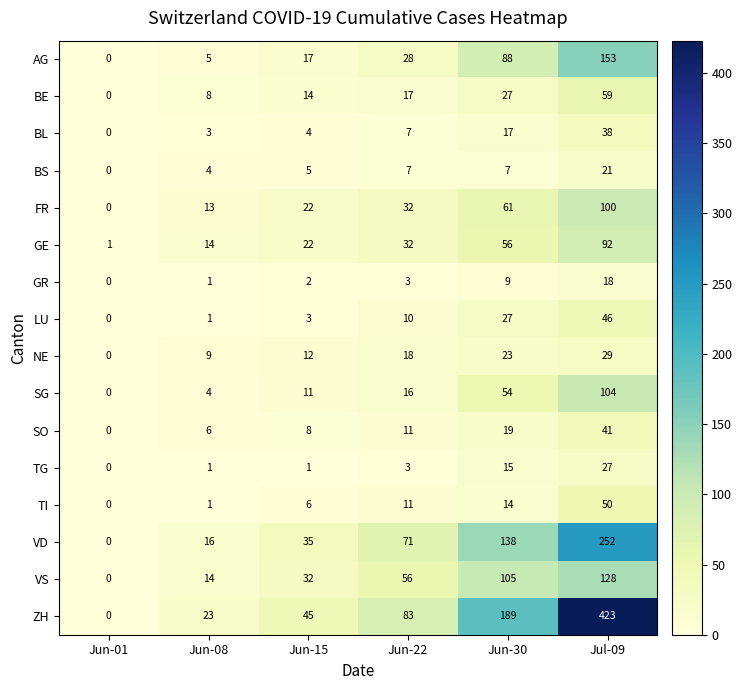

Is it true that SG equals 104 at Jul-09?

True